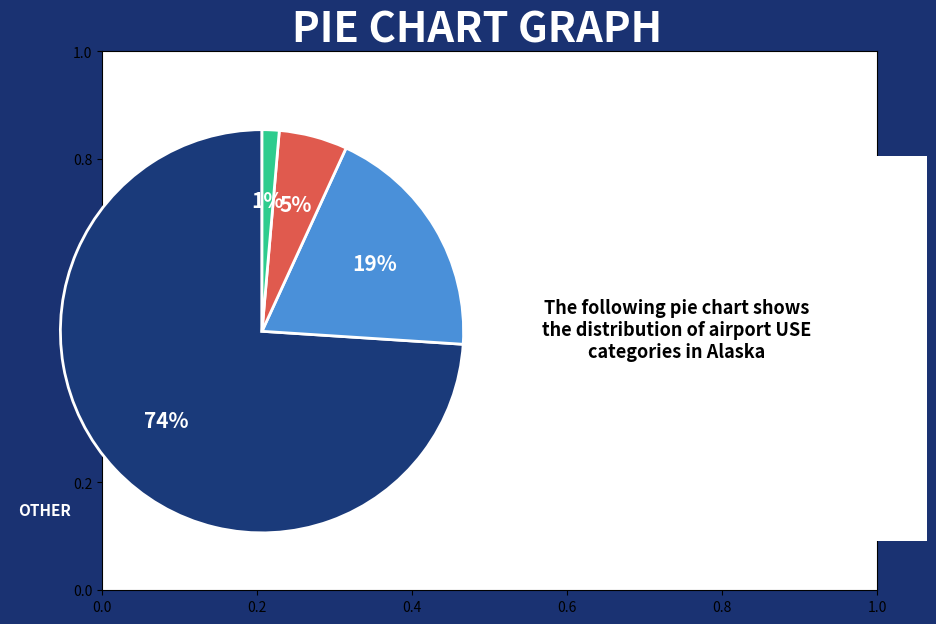

Is there any slice that represents more than half of the pie?

Yes